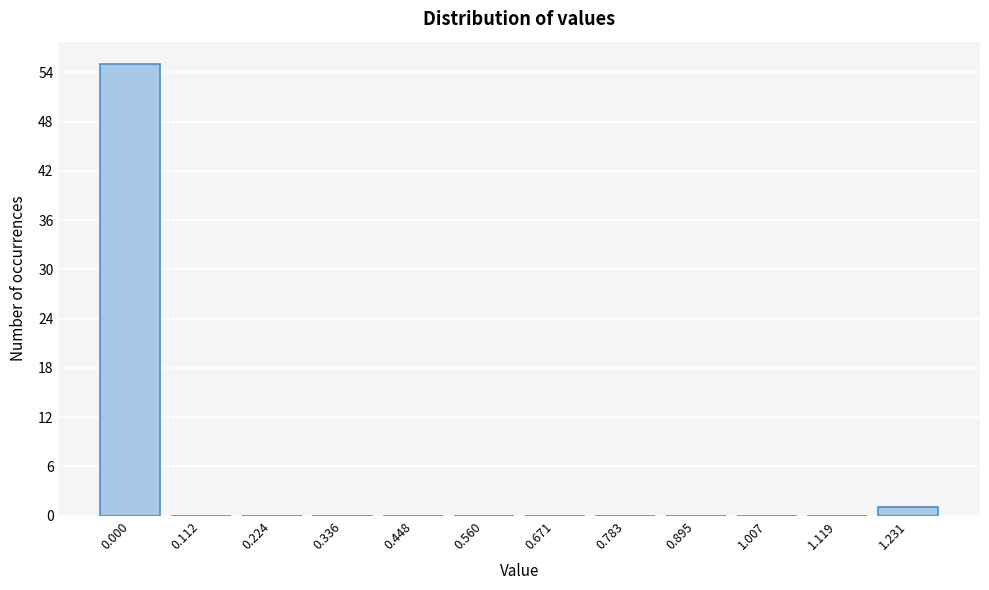

Reading left to right, list all the values displayed in this chart.

0.000=55	0.112=0	0.224=0	0.336=0	0.448=0	0.560=0	0.671=0	0.783=0	0.895=0	1.007=0	1.119=0	1.231=1